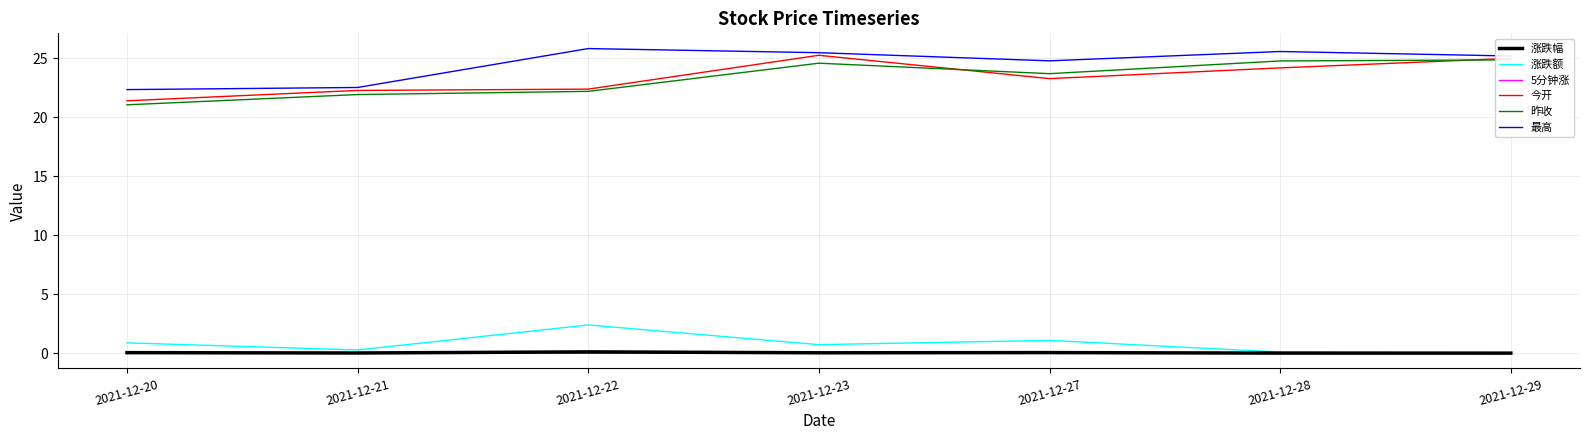

Reading left to right, list all the values displayed in this chart.

涨跌幅: 0.0	0.0	0.1	0.0	0.0	0.0	0.0
涨跌额: 0.9	0.3	2.4	0.7	1.1	0.1	0.0
5分钟涨: -0.0	0.0	0.0	-0.0	0.0	0.0	0.0
今开: 21.4	22.3	22.4	25.3	23.3	24.2	25.0
昨收: 21.1	21.9	22.2	24.6	23.7	24.8	24.9
最高: 22.4	22.5	25.8	25.5	24.8	25.6	25.2